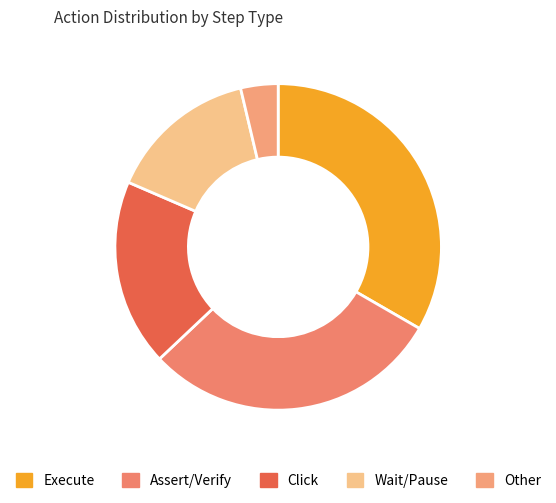

How much of the chart is everything except Wait/Pause?

85.2%